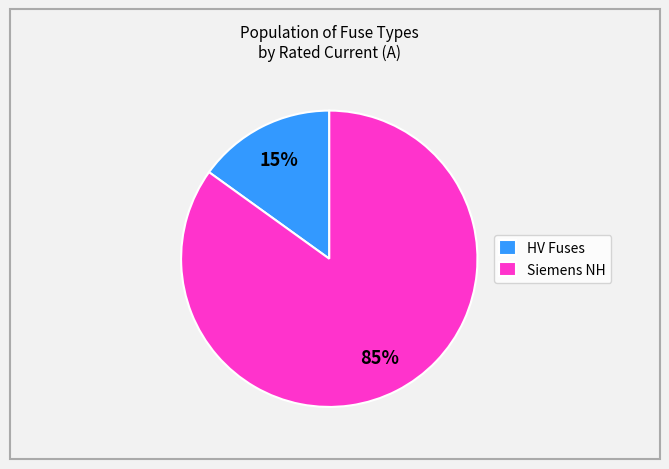

Is Siemens NH the majority of the pie?

Yes